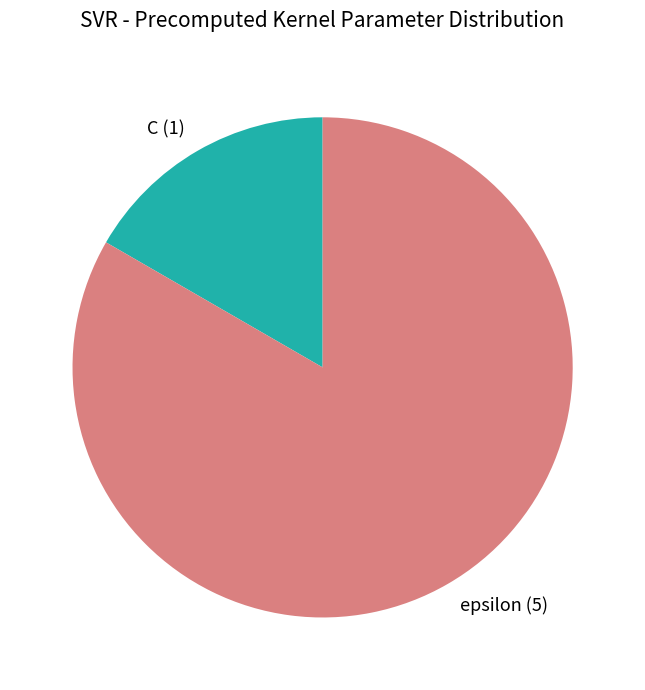

What is the smallest slice in the pie chart?

C